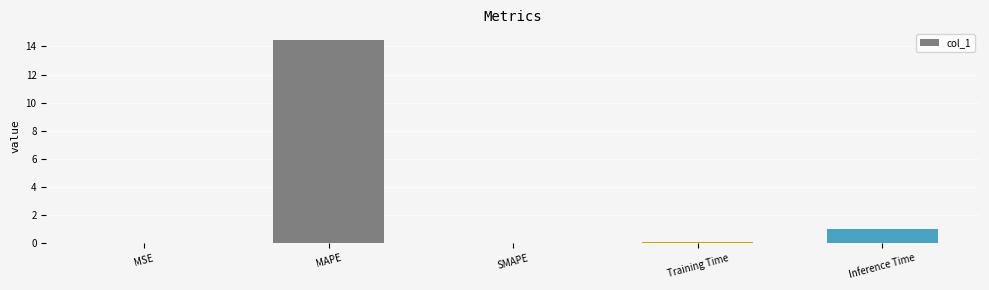

Between MAPE and MSE, which is larger?

MAPE